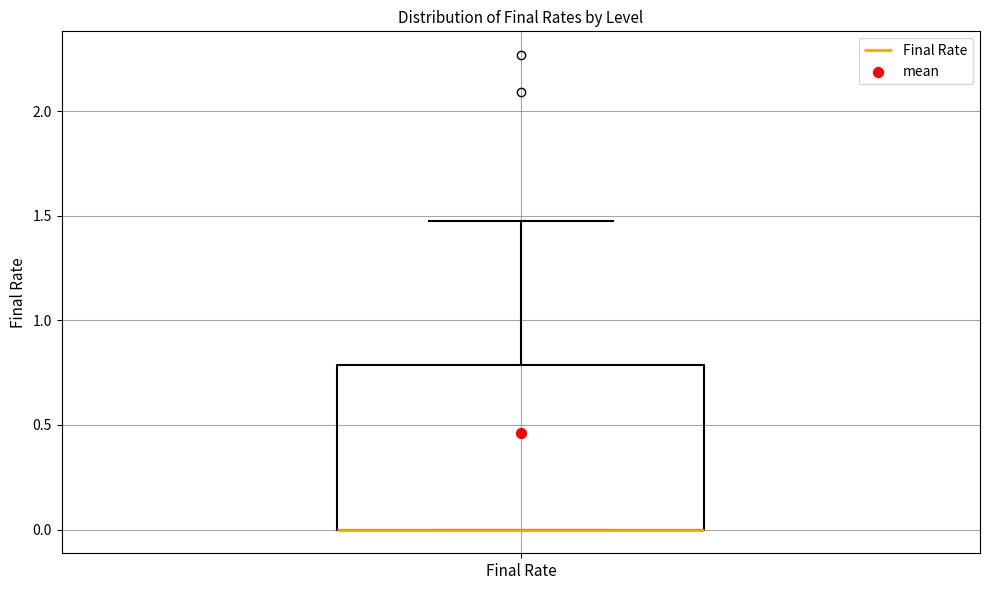

Where does the upper whisker of the box for Final Rate end on the y-axis? The values are not printed on the chart, so give them approximately, as read against the axis.

1.45